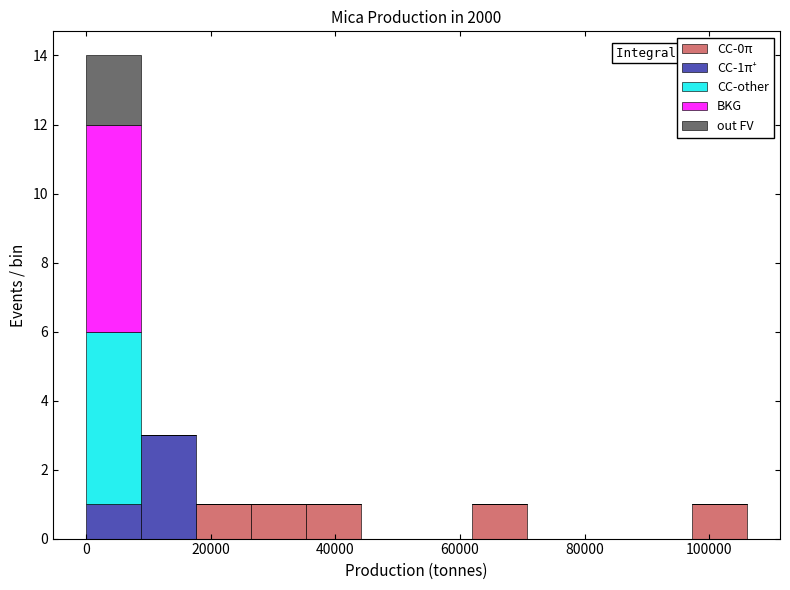

Which range on the x-axis has the tallest stacked bar (by total height)?

0 to 8000